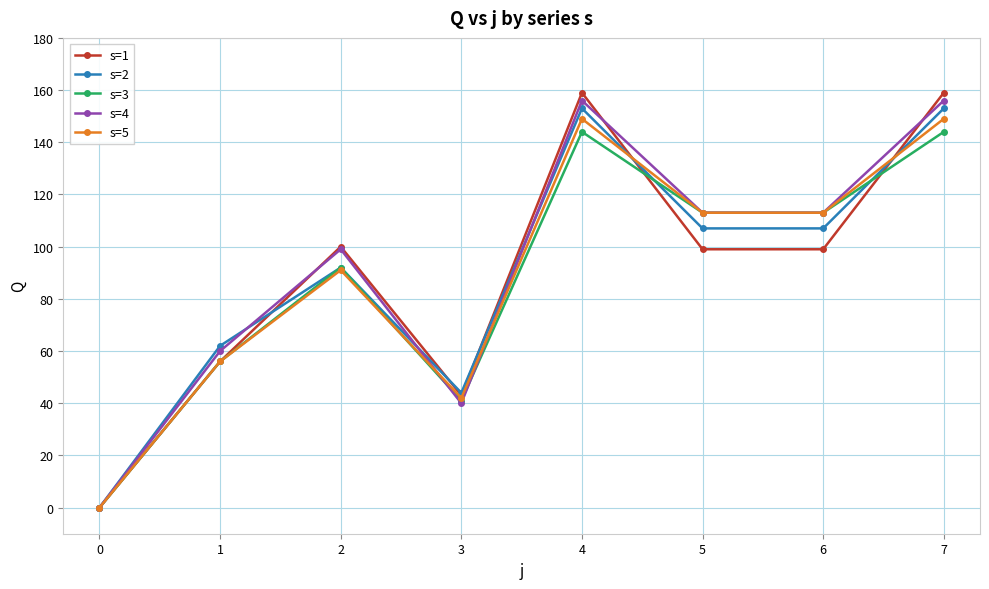

What is the value of the s=2 point at the 2nd from the left?

62